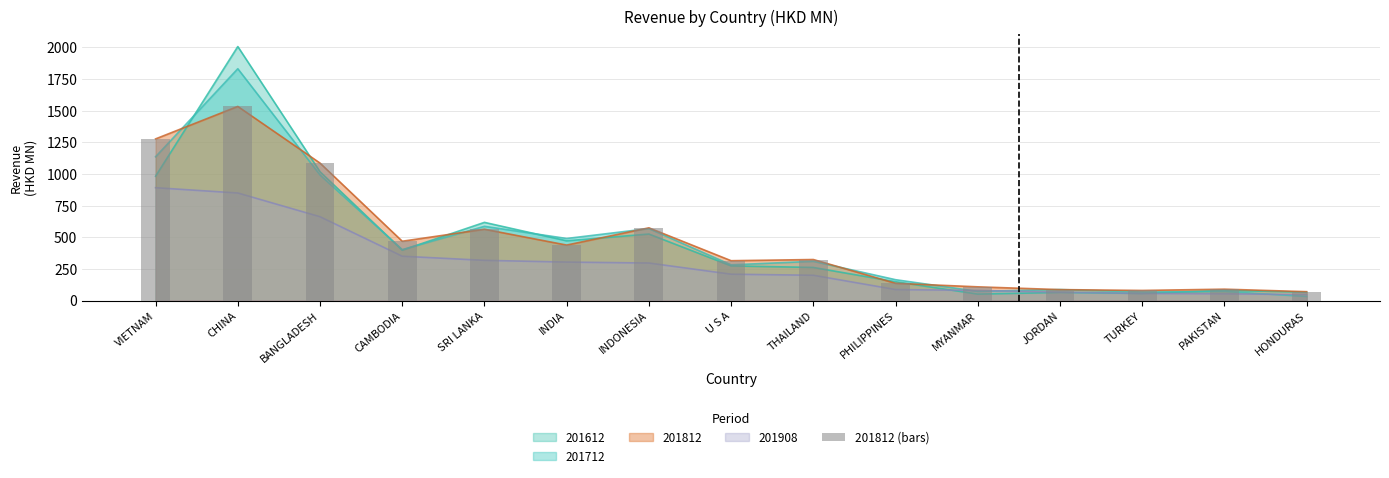

True or false: the data shows 562.8 at SRI LANKA.

True